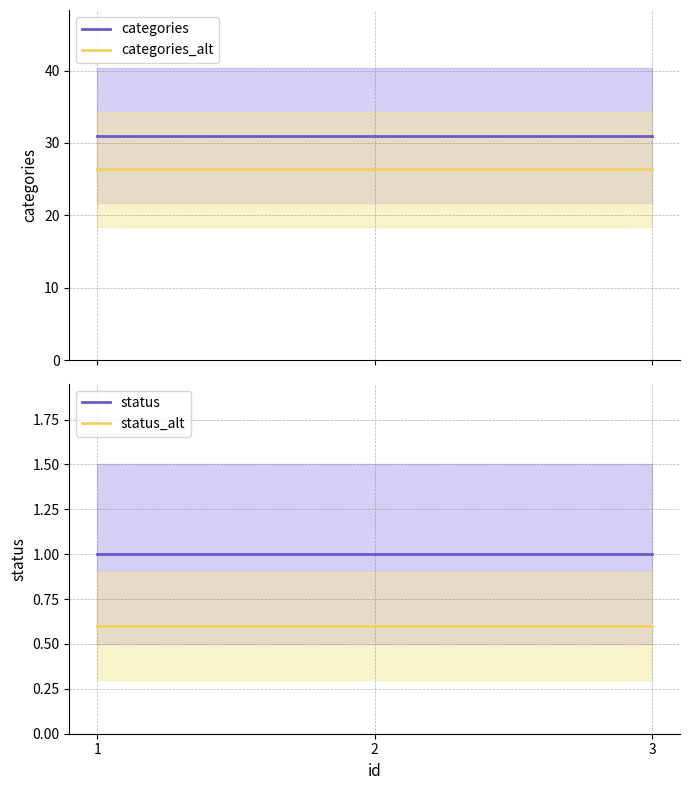

What are all the series names shown in the legend?

categories, categories_alt, status, status_alt